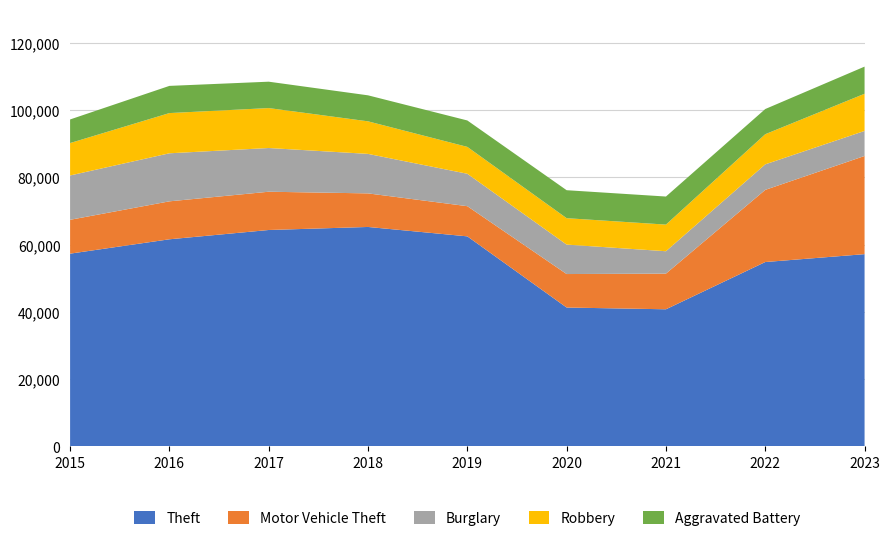

Reading left to right, what are all the values shown in this chart?

Theft: 57350	61622	64386	65288	62493	41327	40807	54858	57201
Motor Vehicle Theft: 10068	11286	11380	9985	8977	9959	10602	21456	29197
Burglary: 13184	14289	13001	11747	9638	8758	6662	7594	7449
Robbery: 9638	11960	11880	9681	7995	7855	7918	8963	11056
Aggravated Battery: 7019	8086	7845	7735	7857	8319	8347	7488	8073